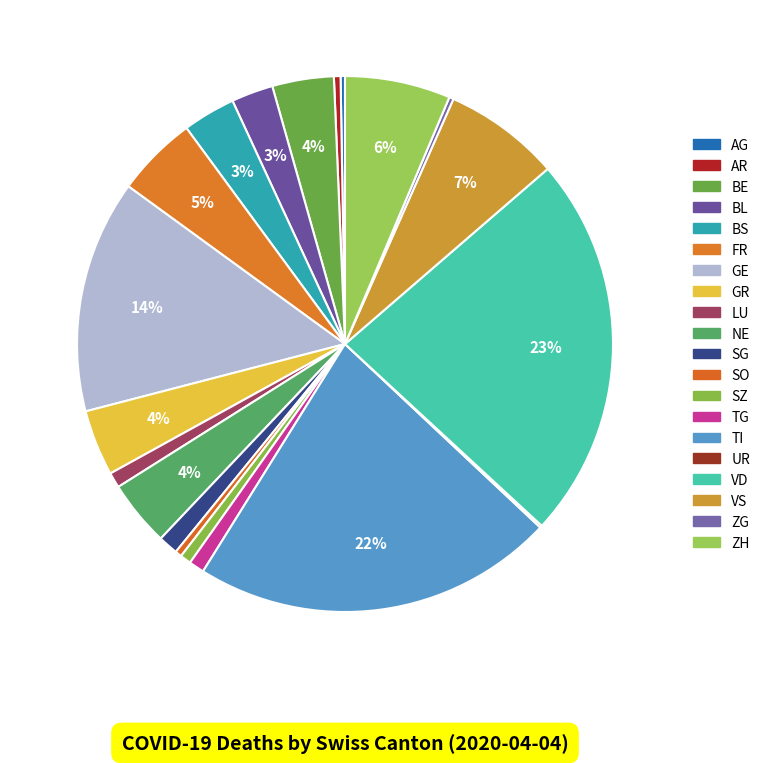

Is there any slice that represents more than half of the pie?

No